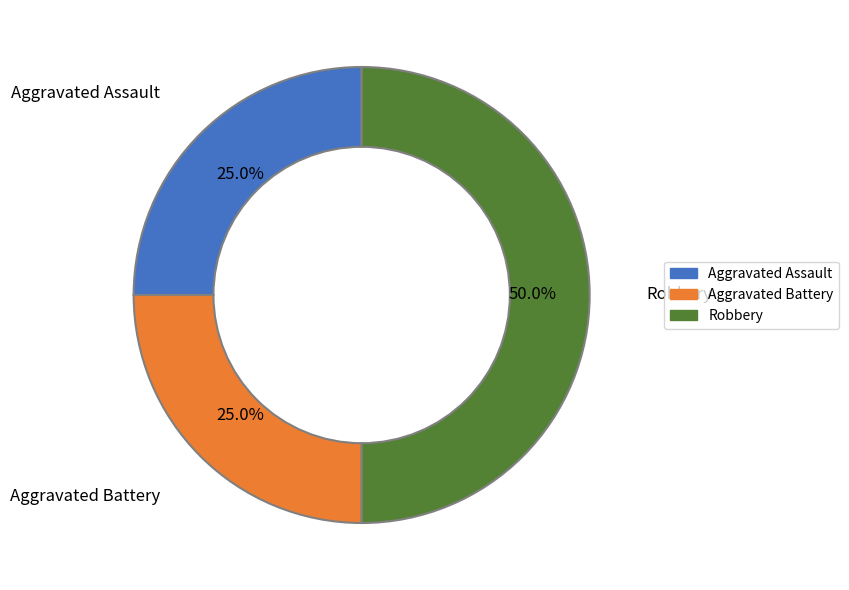

To the nearest percent, what portion does Robbery represent?

50%